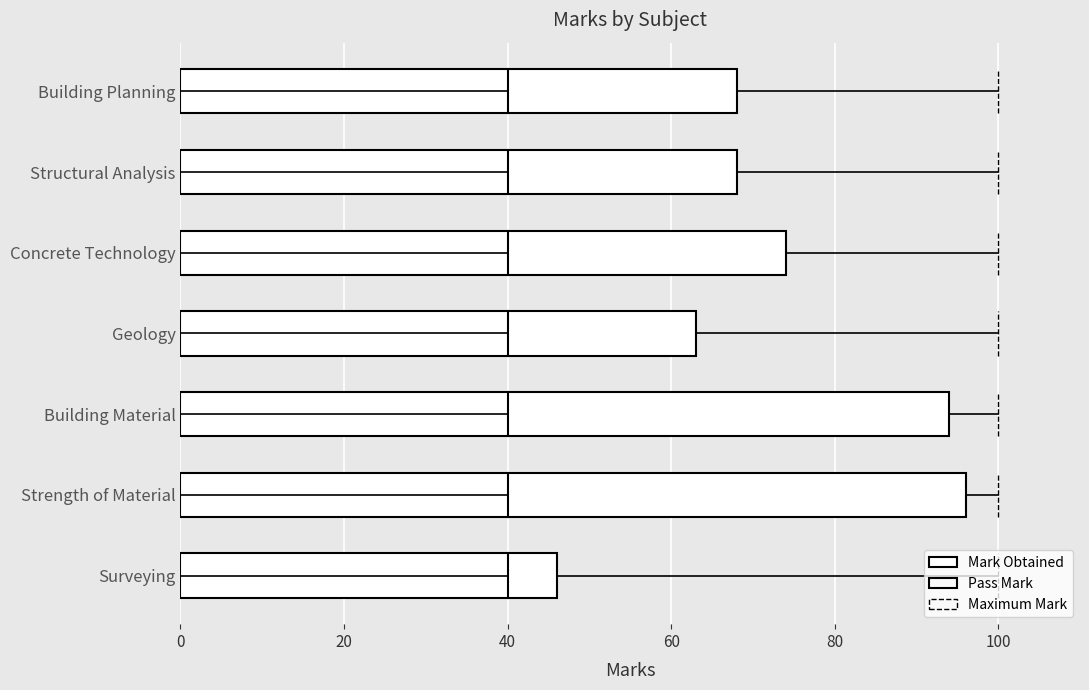

What is the ratio of the value at Surveying to the value at Building Planning?

0.7